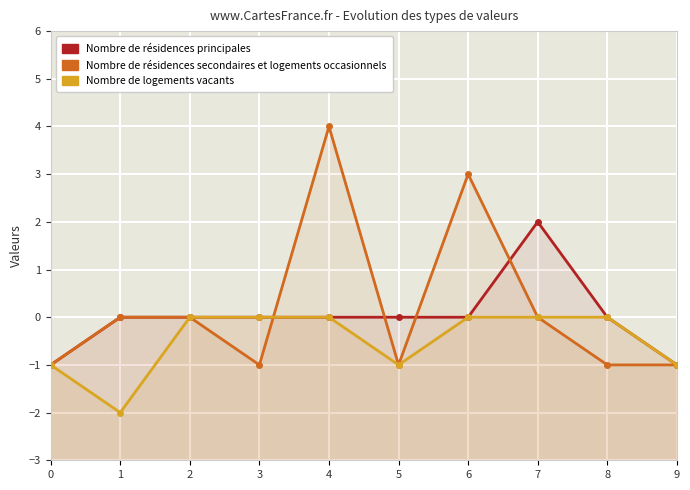

The value of Nombre de logements vacants at 5 is -1. True or false?

True